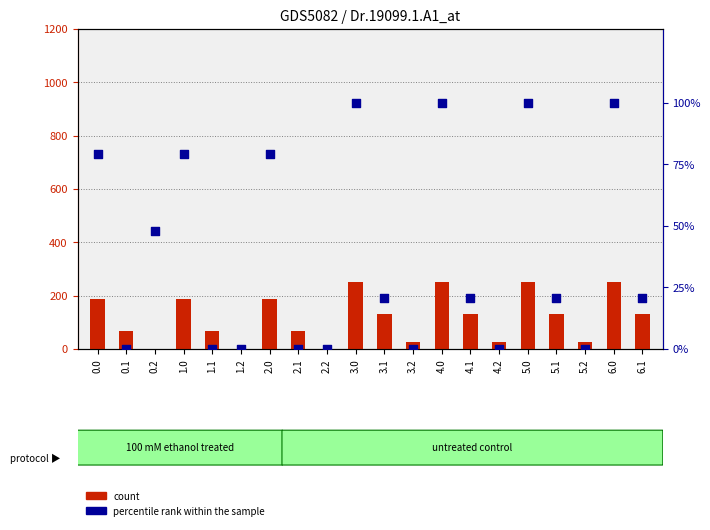

At how many categories does at least one series exceed 49?

14